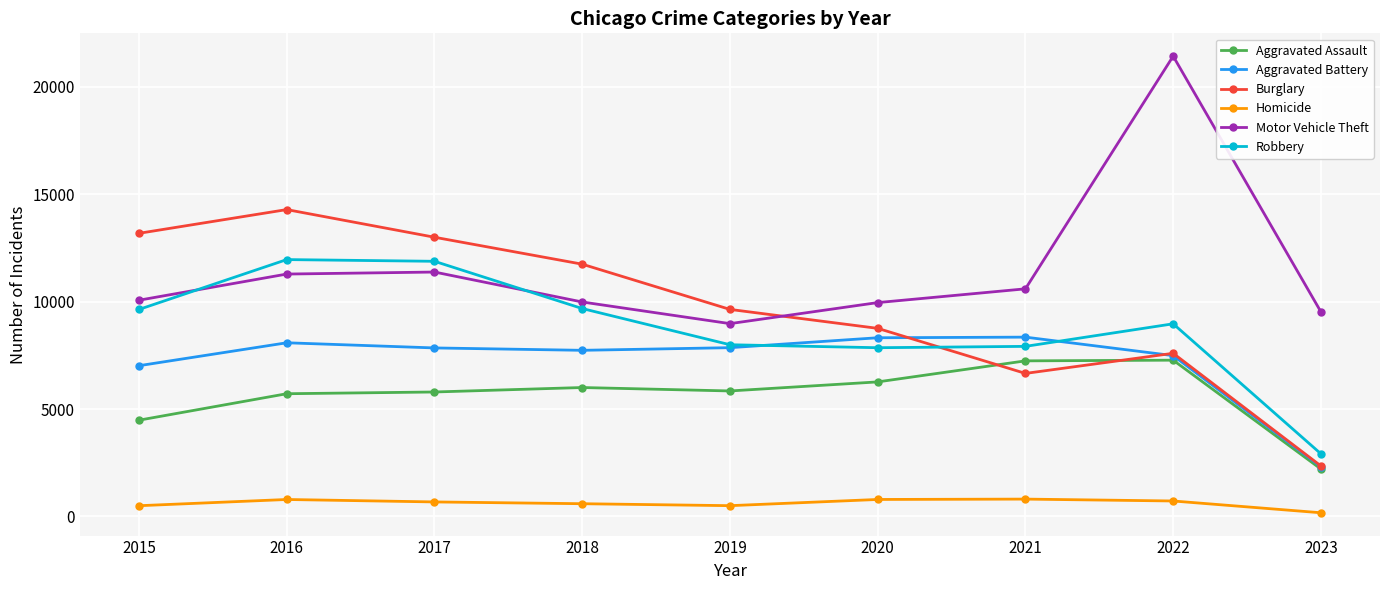

Is it true that Aggravated Assault equals 6263 at 2020?

True